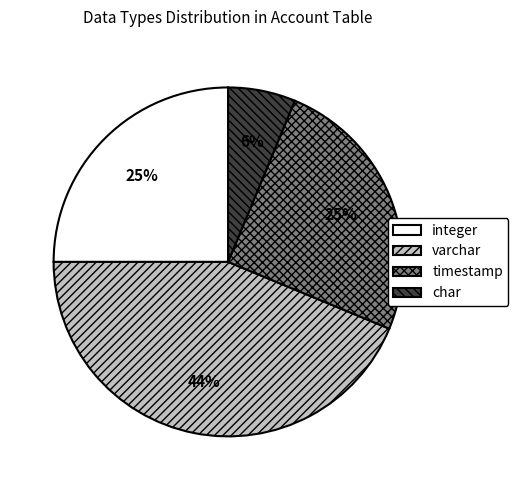

To the nearest percent, what is the combined percentage of integer and varchar?

69%